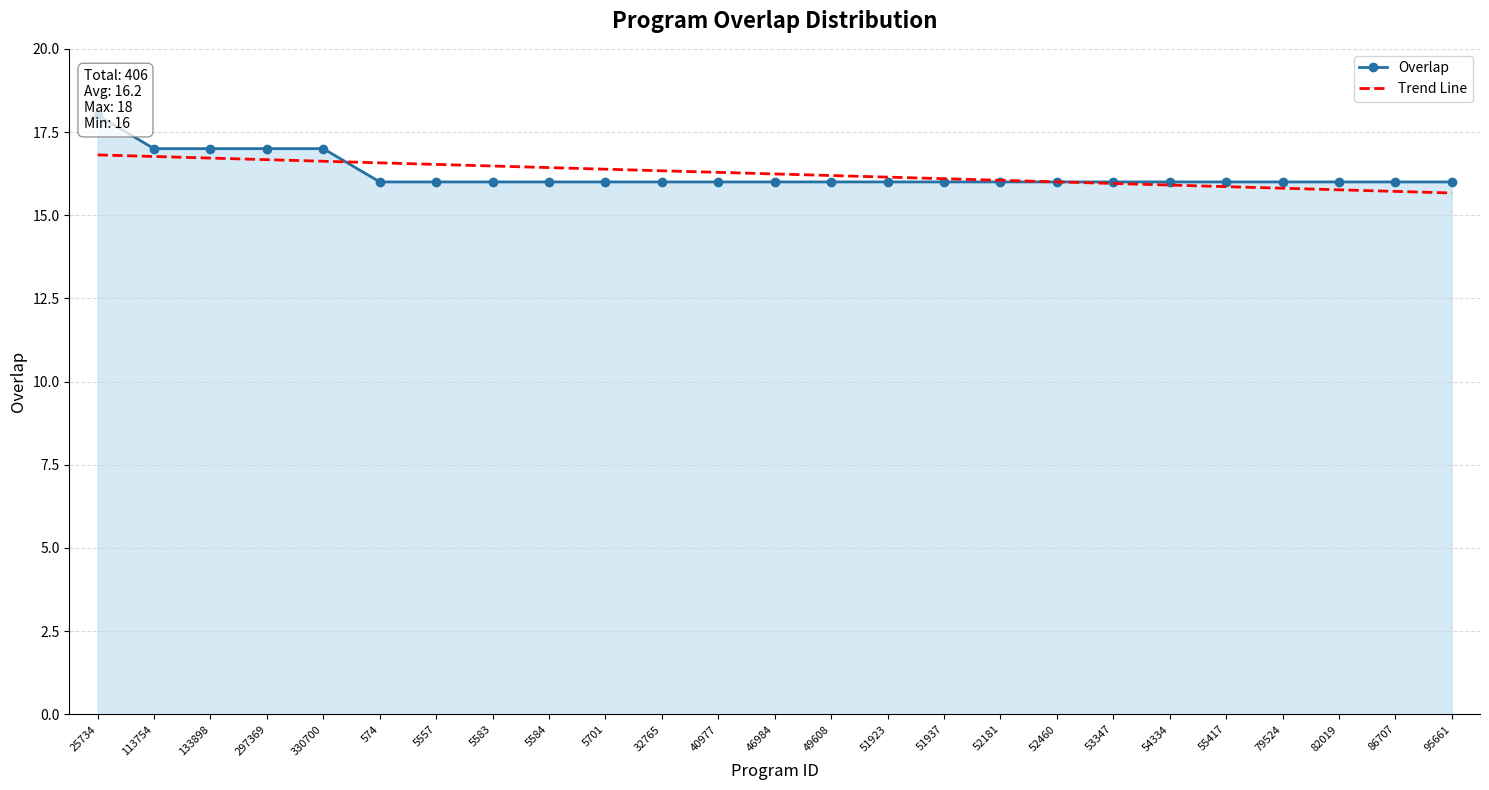

True or false: Trend Line and Overlap intersect in this chart.

True